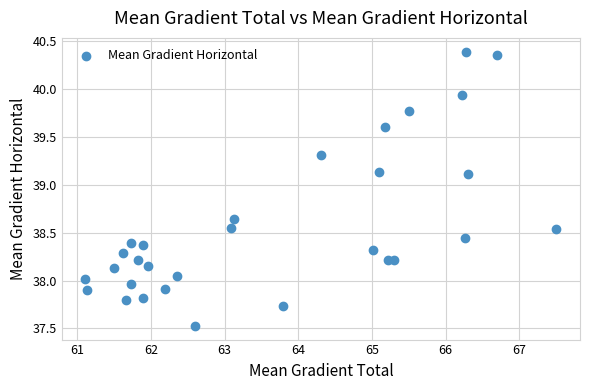

What is the range of Y values (max minus min)?

2.9